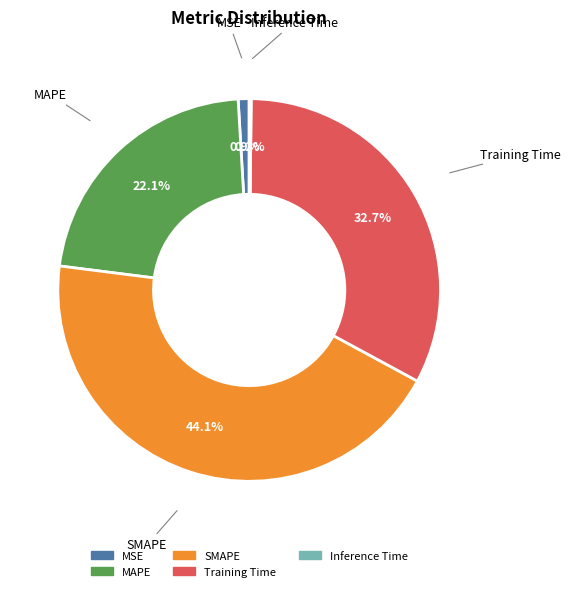

Which category has the biggest portion of the pie?

SMAPE